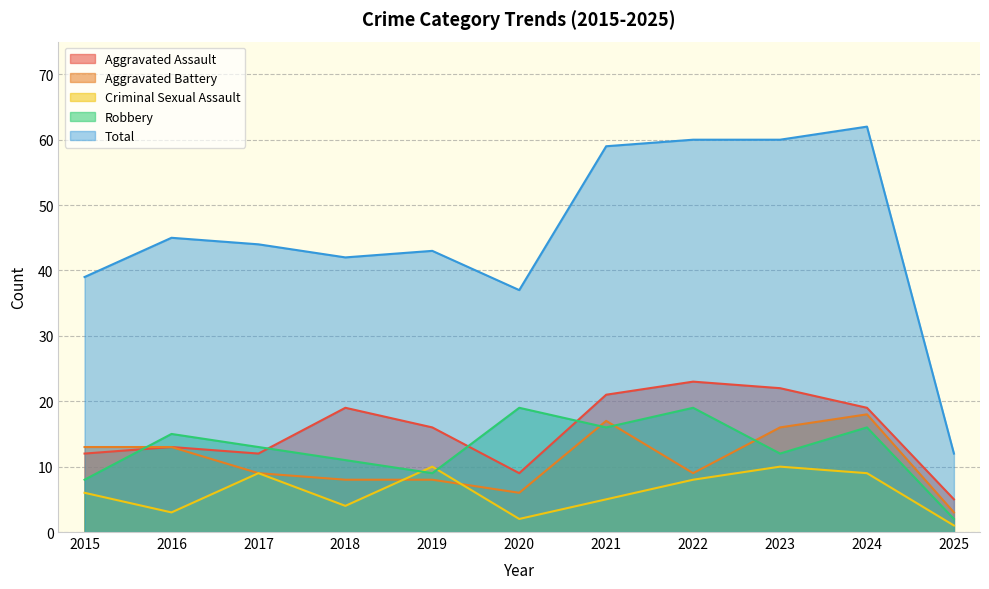

What value does the Aggravated Battery series have at 2020, to the nearest 5?

5